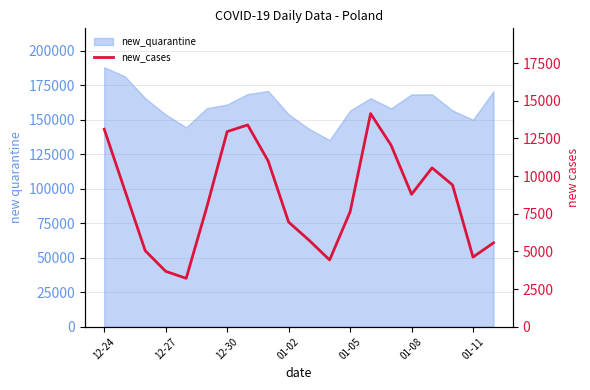

Where is the first local maximum?

7